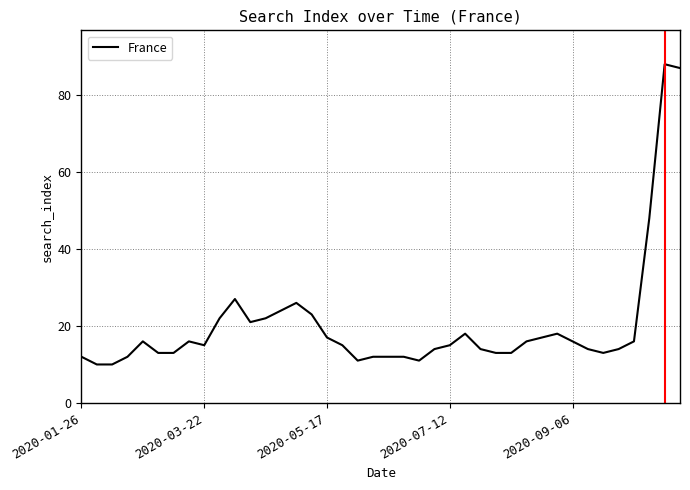

Reading left to right, extract all data points from this chart.

12	10	10	12	16	13	13	16	15	22	27	21	22	24	26	23	17	15	11	12	12	12	11	14	15	18	14	13	13	16	17	18	16	14	13	14	16	48	88	87